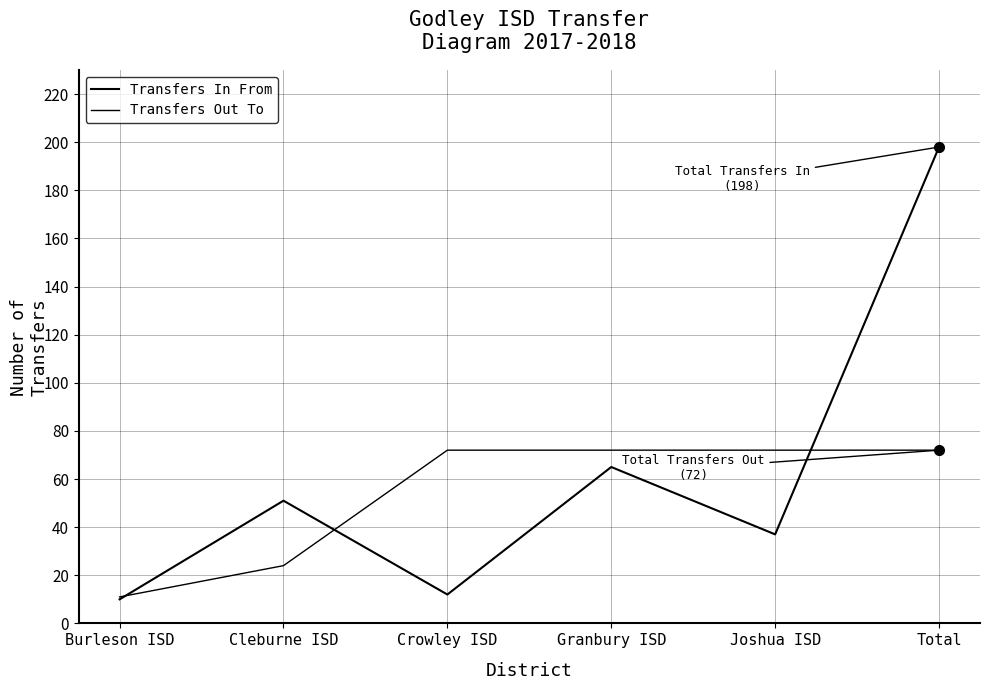

Where is the first local minimum for Transfers In From?

Crowley ISD